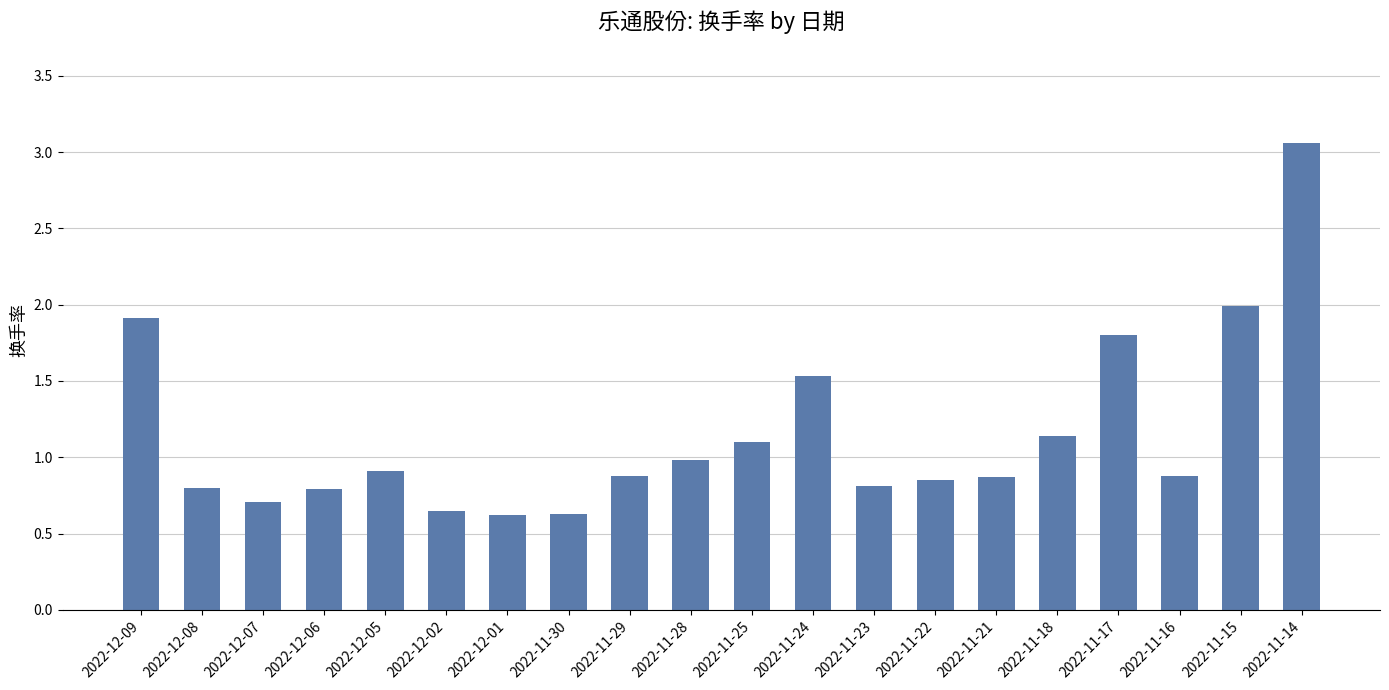

Which has a higher value, 2022-11-30 or 2022-11-17?

2022-11-17